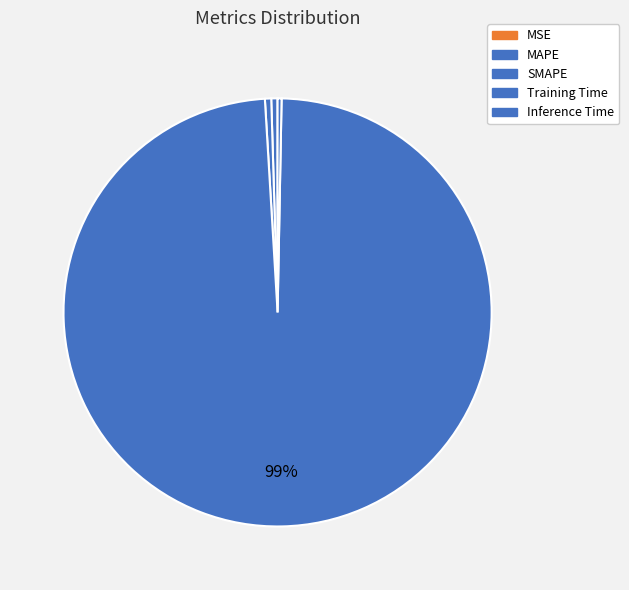

Is there a majority slice in this chart?

Yes